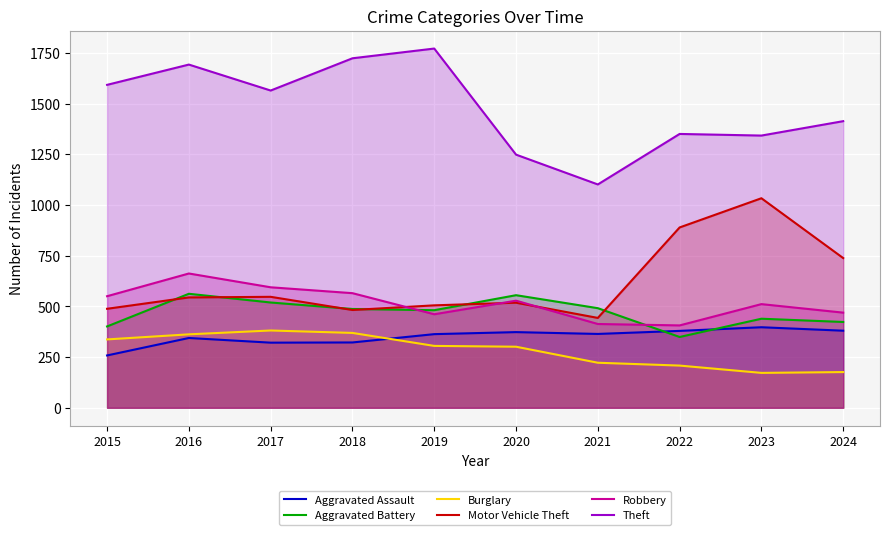

Is it true that Motor Vehicle Theft equals 152 at 2021?

False